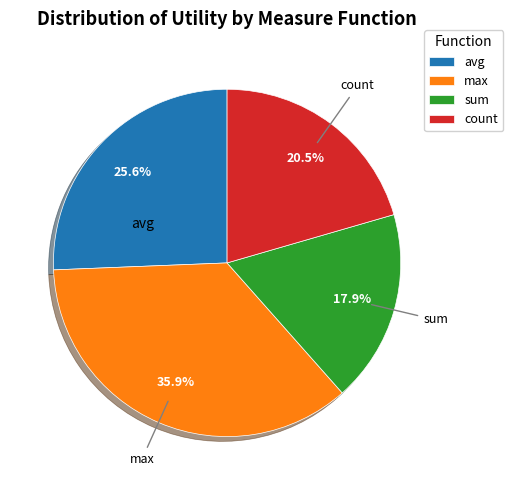

Which category has the biggest portion of the pie?

max